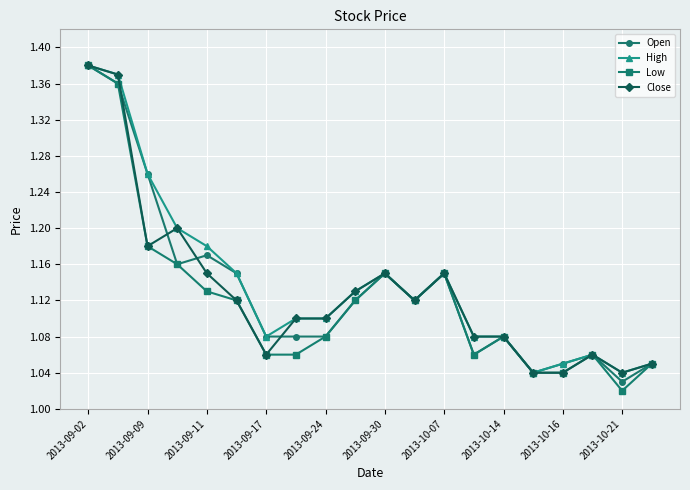

True or false: Open has more than 0 interior local peaks.

True